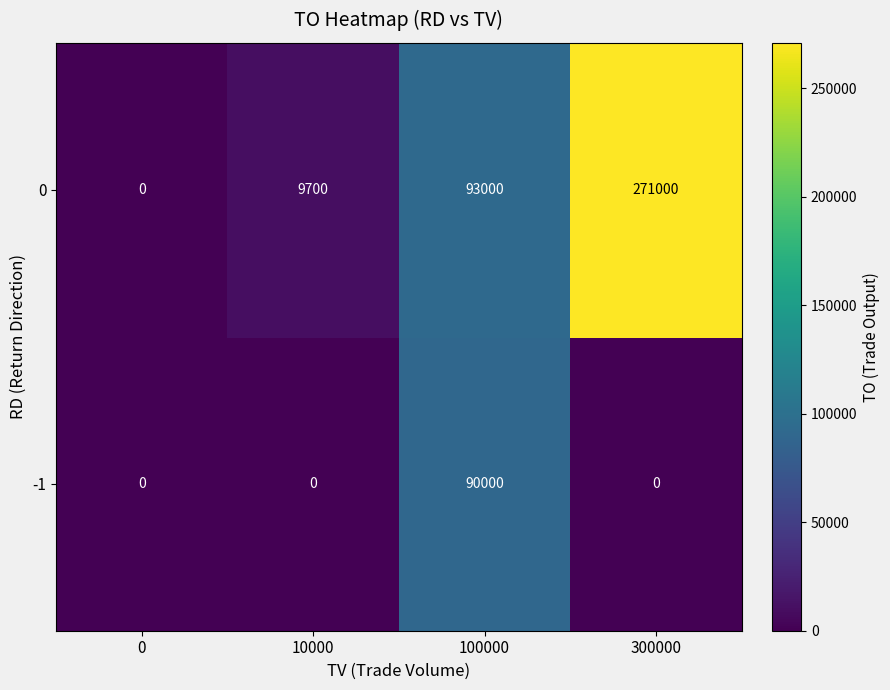

At which category is the sum across all series the highest?

300000